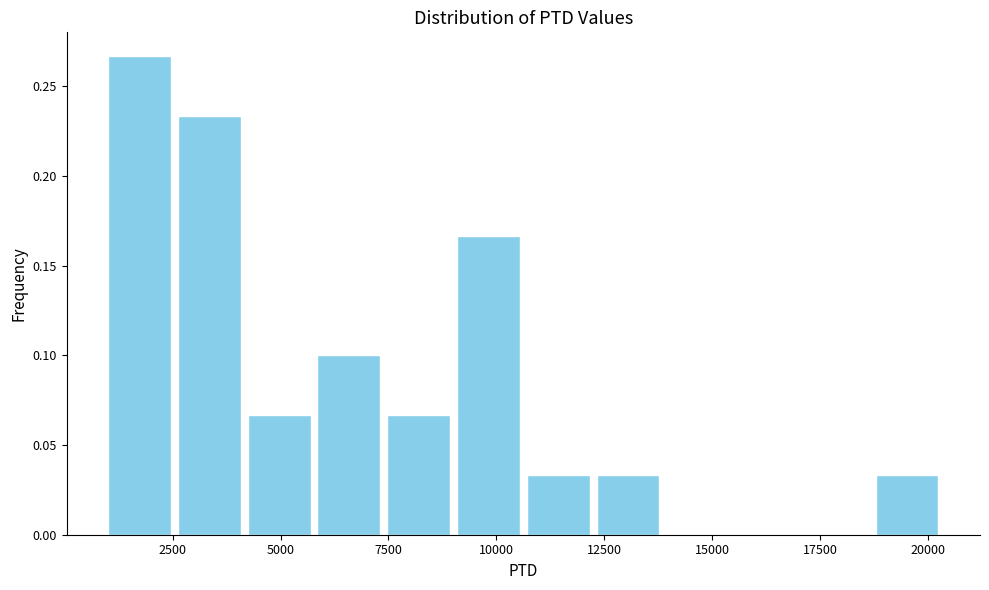

Read against the x-axis, roughly where is the centre of the tallest bar?

1500